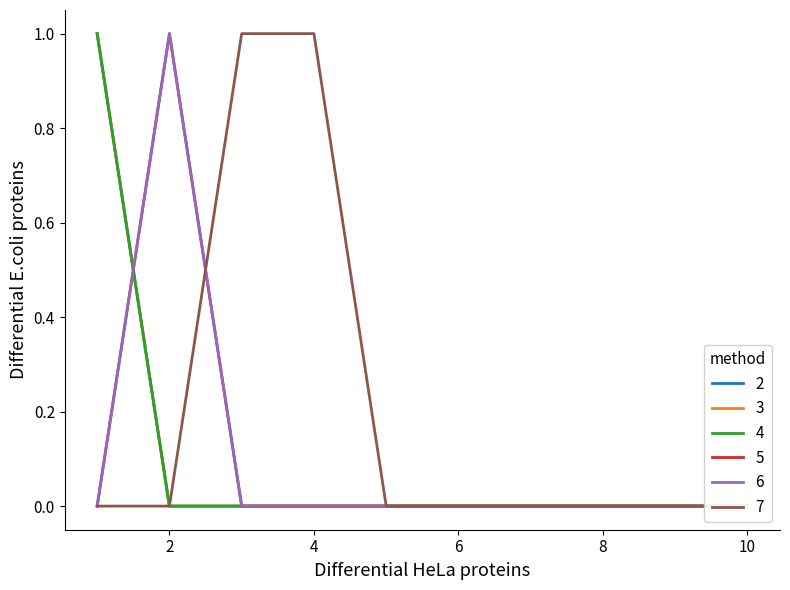

The value of 7 at 2 is 1. True or false?

False